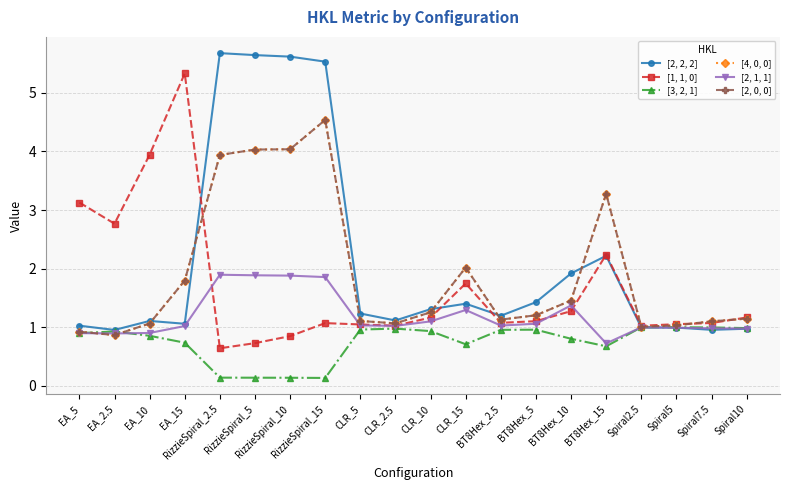

What value does the [1, 1, 0] series have at Spiral2.5?

1.0